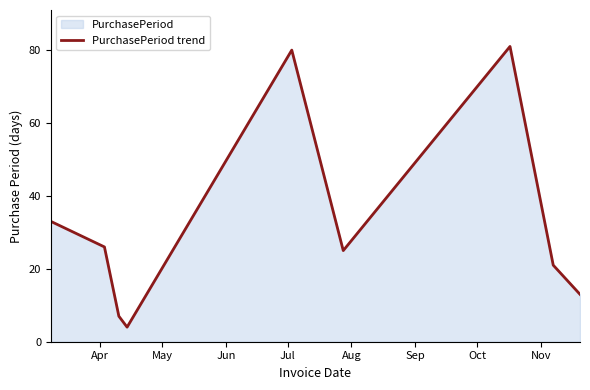

What is the smallest value displayed?

4